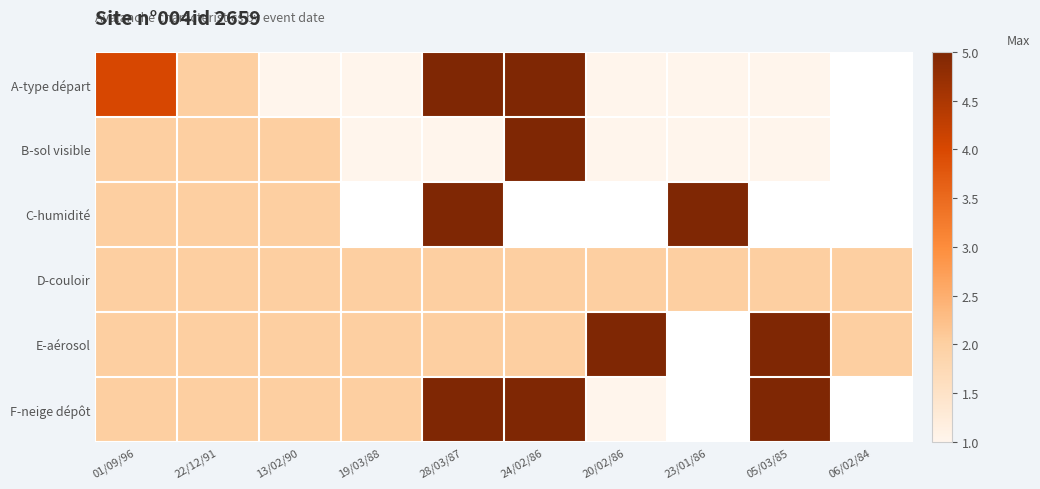

Which series has the largest range (max minus min)?

A-type départ